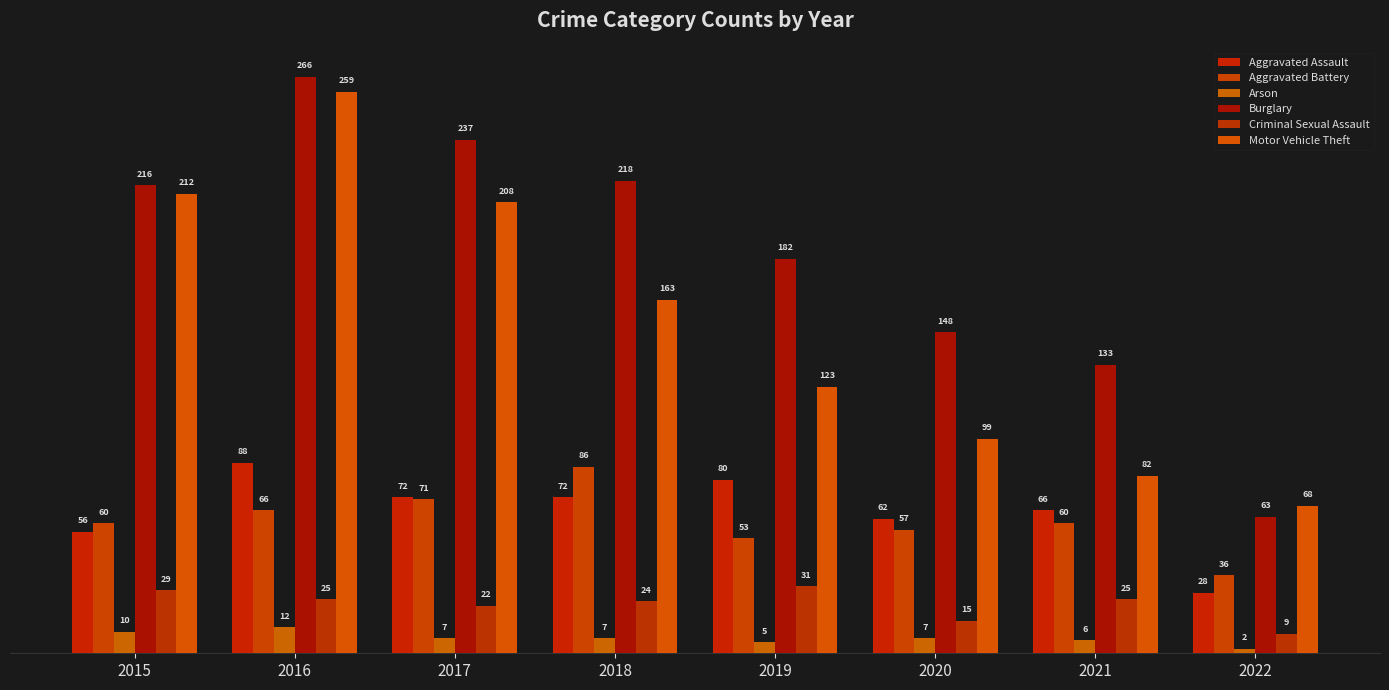

At which category does the chart reach its minimum across all series?

2022